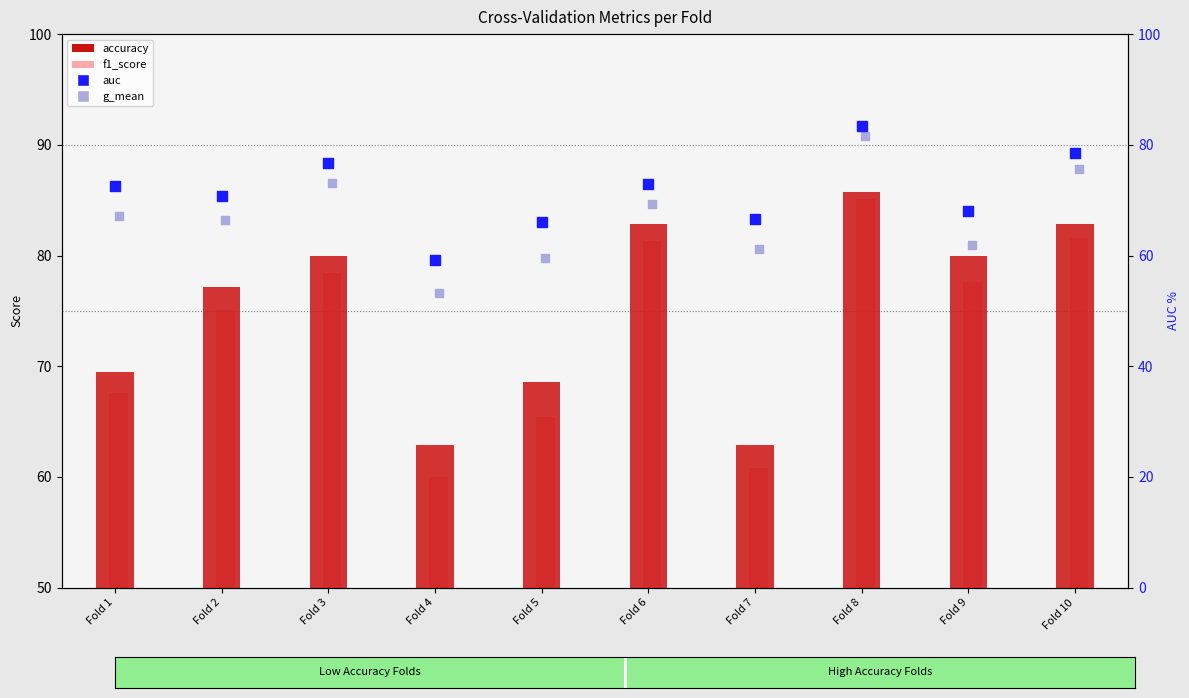

What is the total value across all series at Fold 5?

259.7